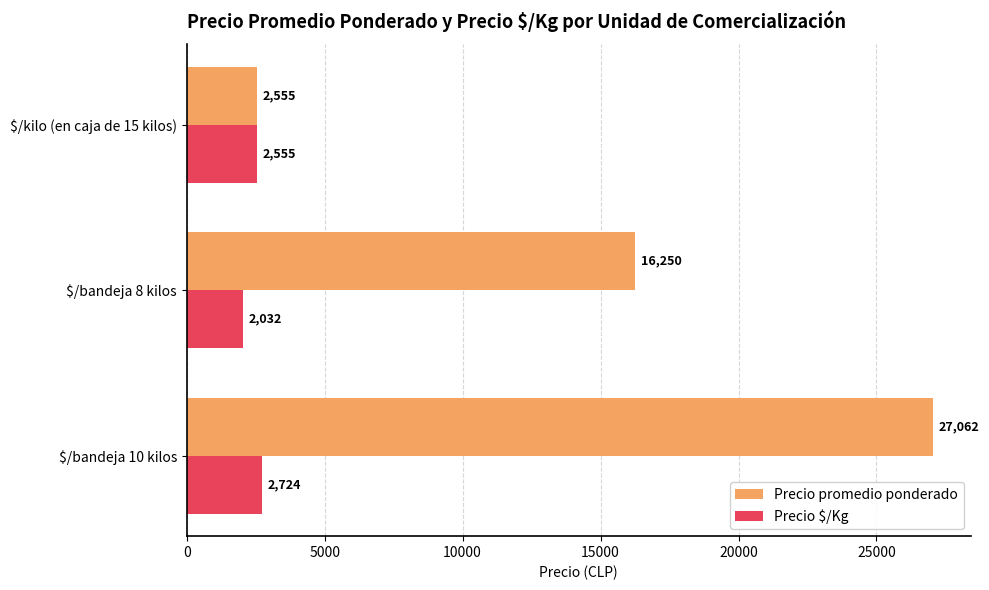

Rank the series by their maximum value, from highest to lowest.

Precio promedio ponderado, Precio $/Kg